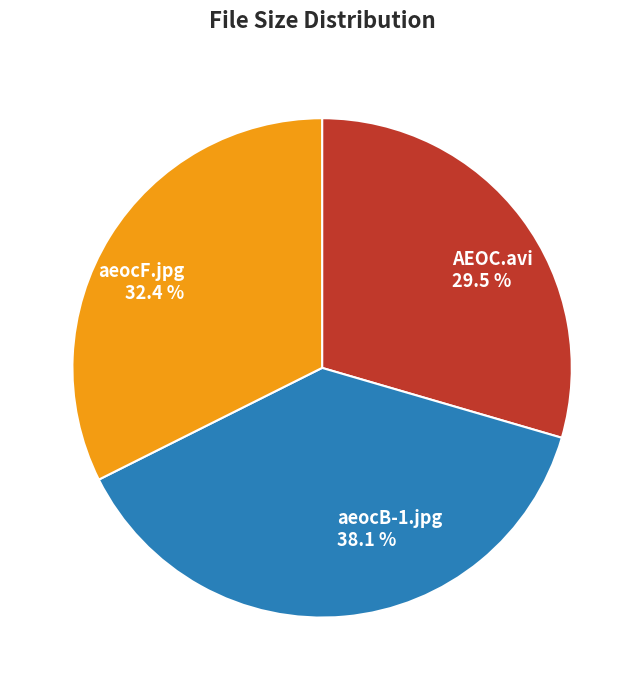

To the nearest percent, what portion does aeocF.jpg represent?

32%